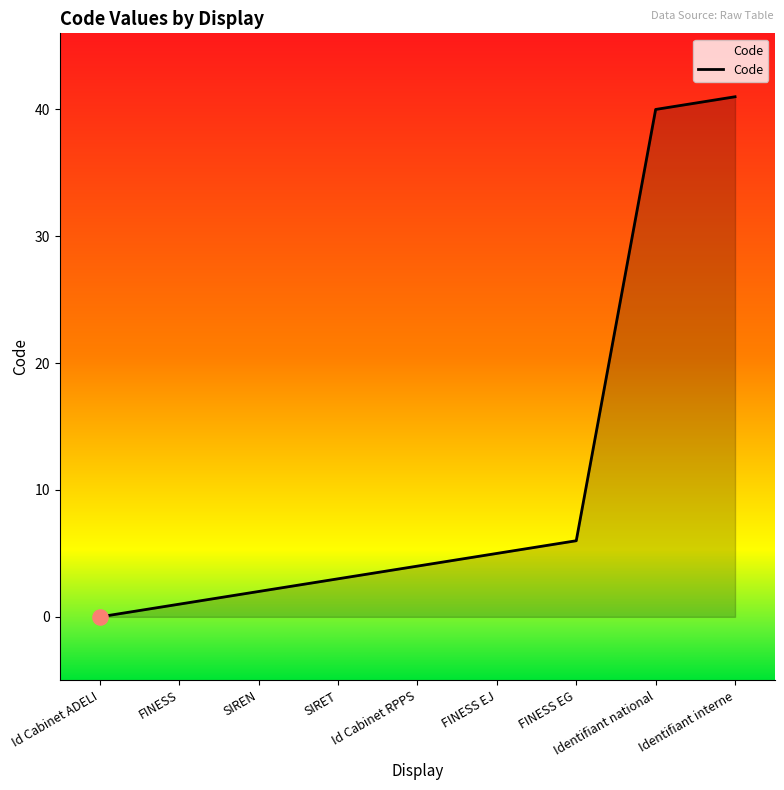

What is the change in value from FINESS to SIRET?

+2